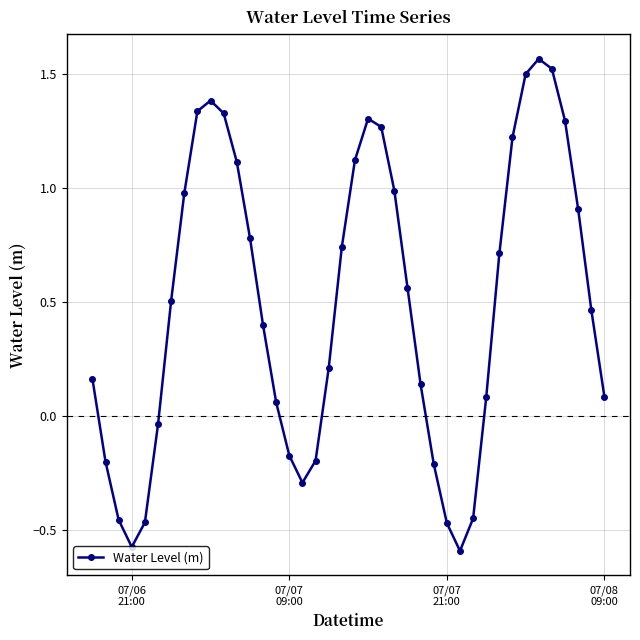

True or false: the data has more than 1 interior local peaks.

True